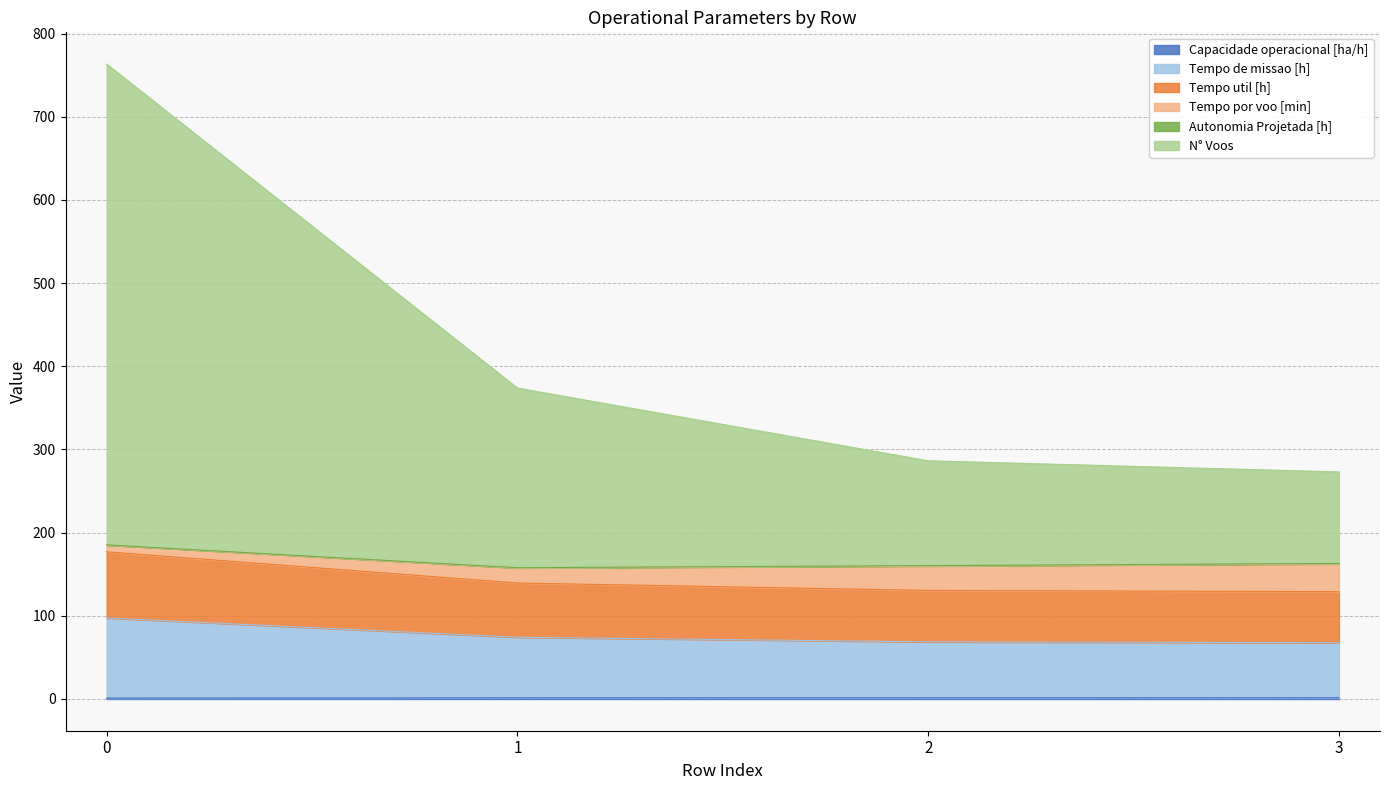

Which series has the largest range (max minus min)?

N° Voos